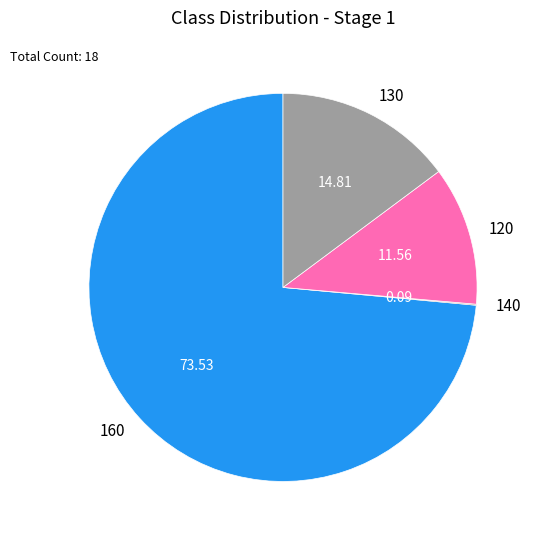

Do 120 and 160 together represent more than half of the pie?

Yes